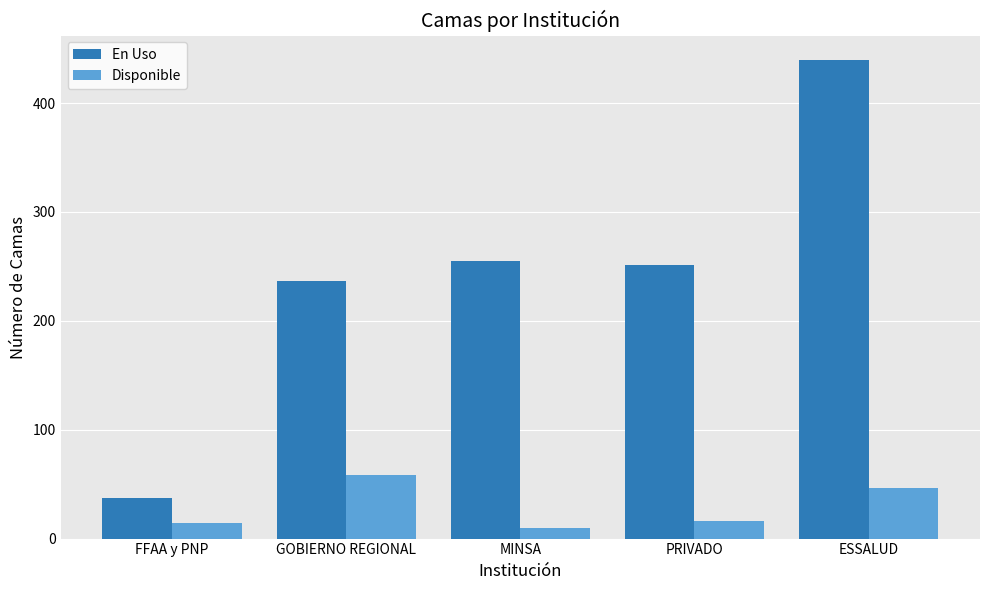

Reading left to right, list all the values displayed in this chart.

En Uso: 37	237	255	251	440
Disponible: 14	58	10	16	46